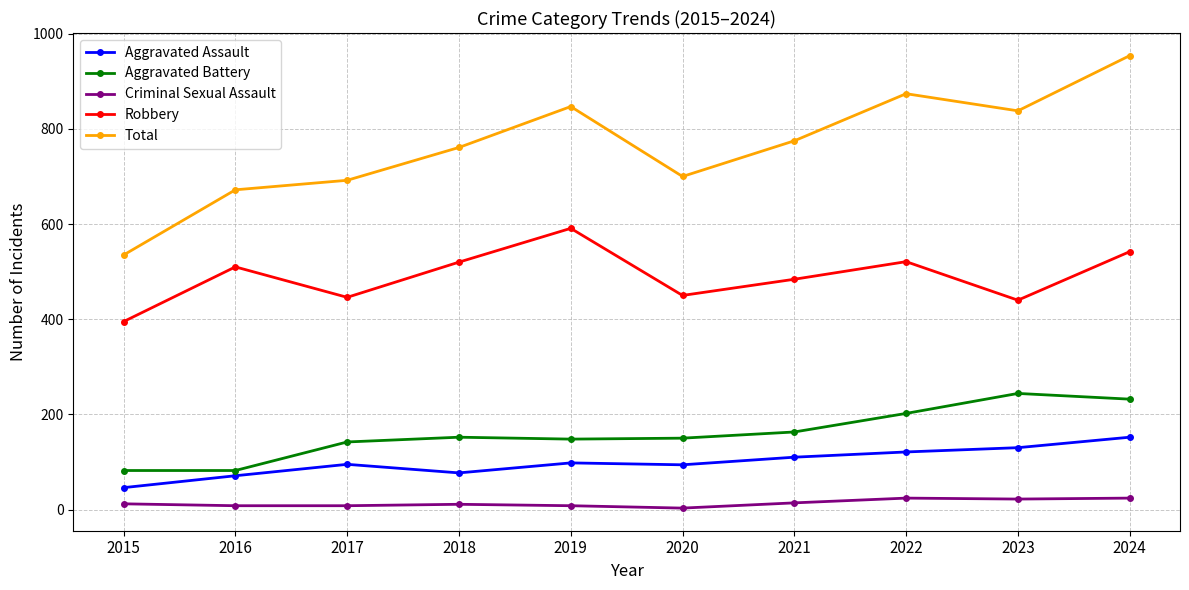

Is this an area chart (filled region under the line)?

No